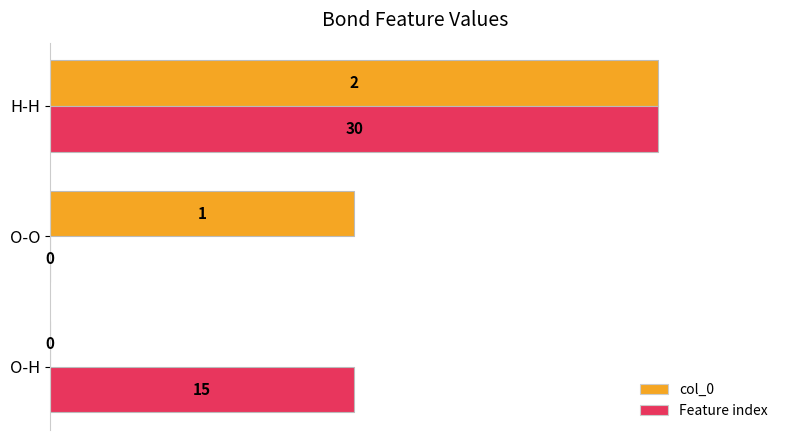

What are all the series names shown in the legend?

col_0, Feature index